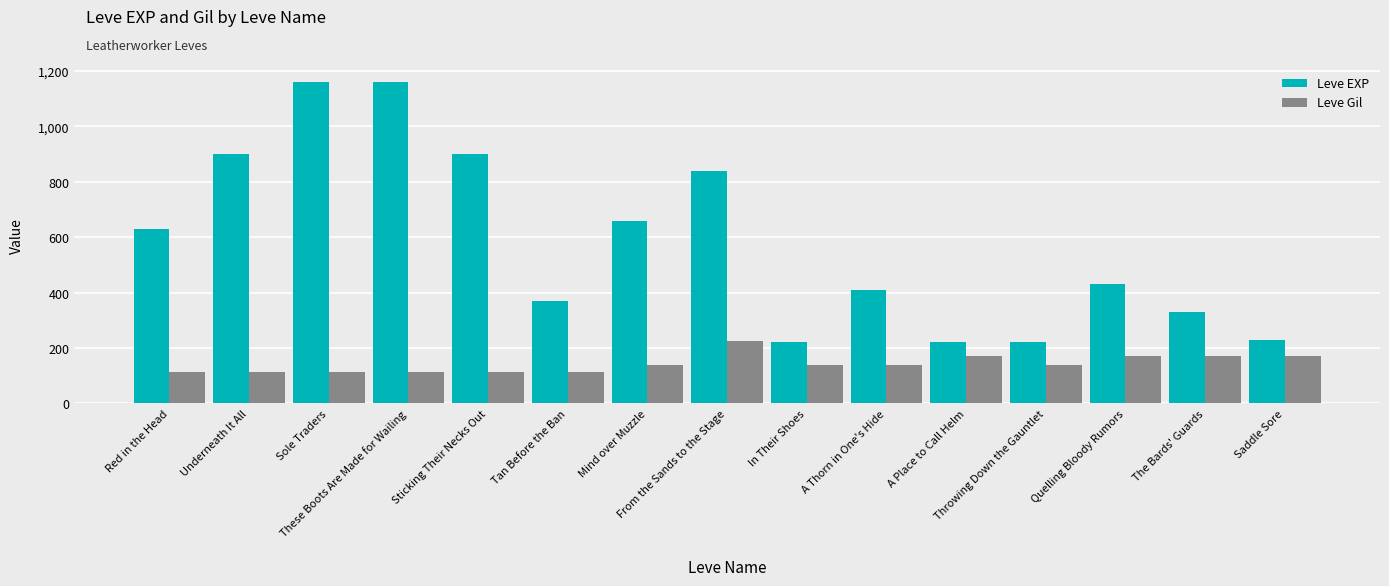

What is the minimum value shown in the chart?

112